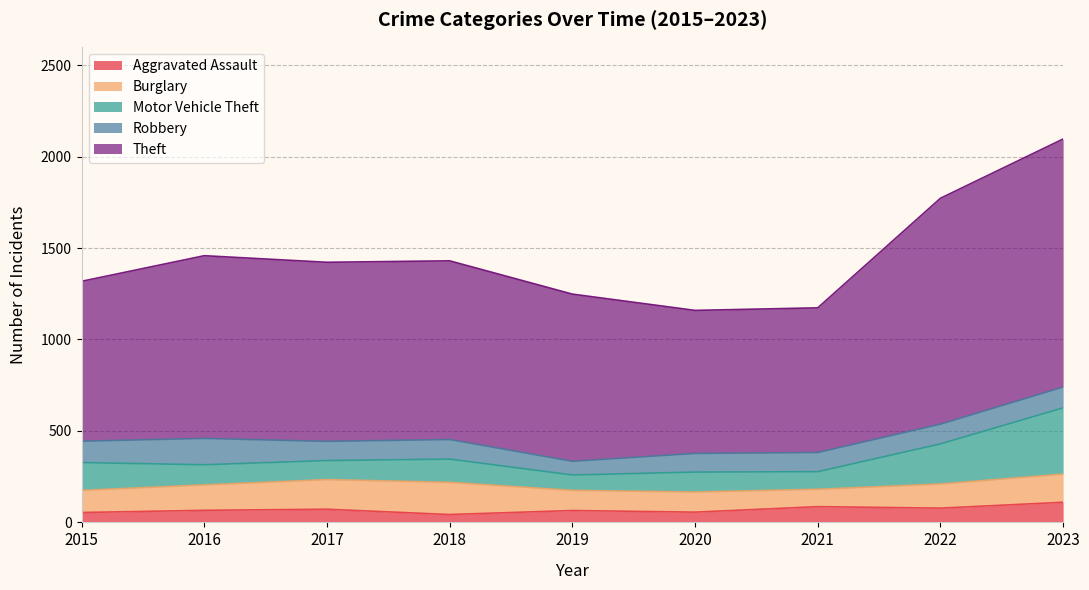

Which series ends up on top after the final intersection of Robbery and Motor Vehicle Theft?

Motor Vehicle Theft